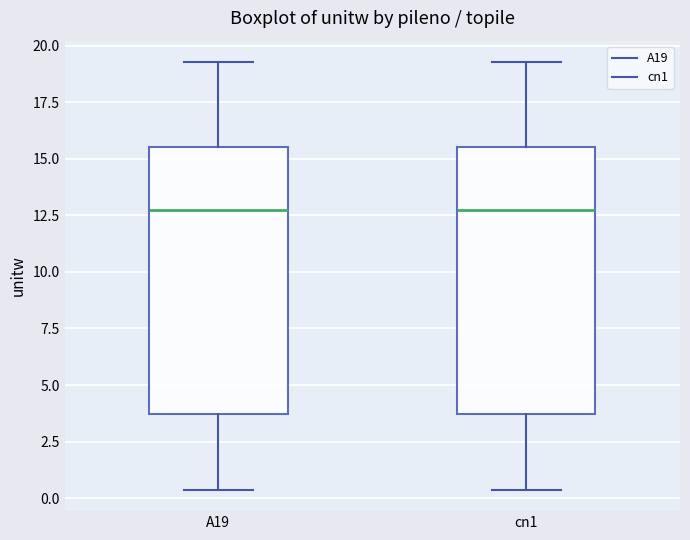

Reading left to right, transcribe this box plot: for each box, give where its median line is, the range the box spans, and where its two whiskers end, as read against the y-axis. The values are not printed on the chart, so give them approximately, as read against the axis.

A19: median 12.5, box 3.5 to 15.5, whiskers 0.5 to 19.5
cn1: median 12.5, box 3.5 to 15.5, whiskers 0.5 to 19.5